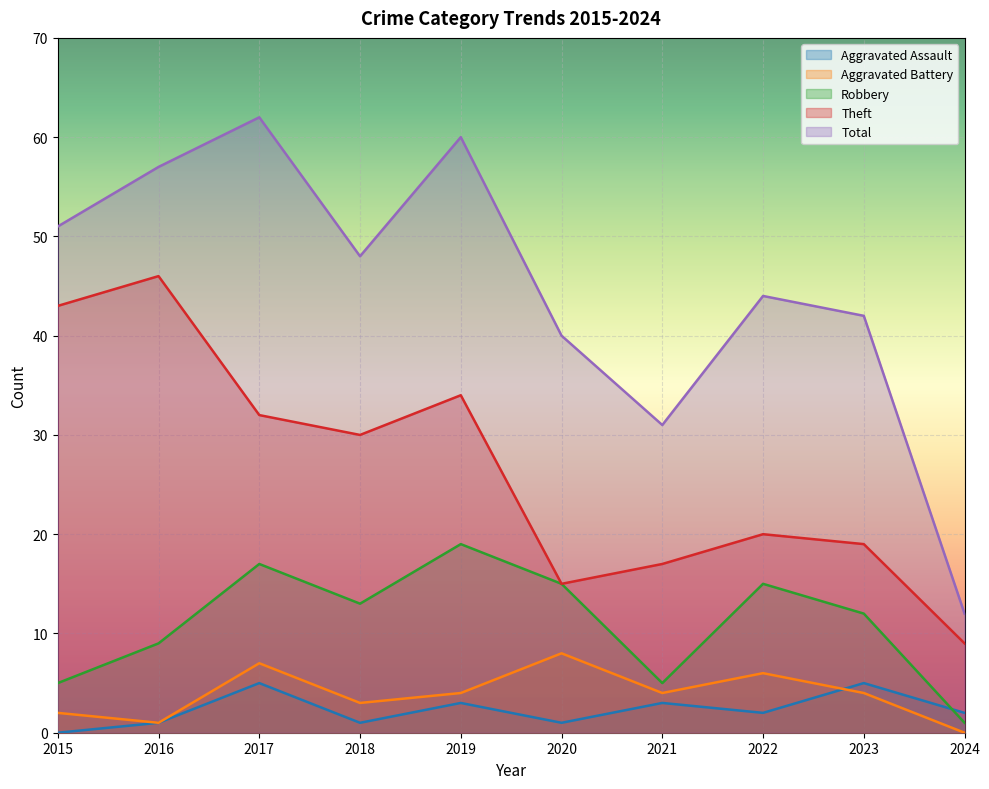

Between 2022 and 2023, which series saw the biggest shift?

Aggravated Assault